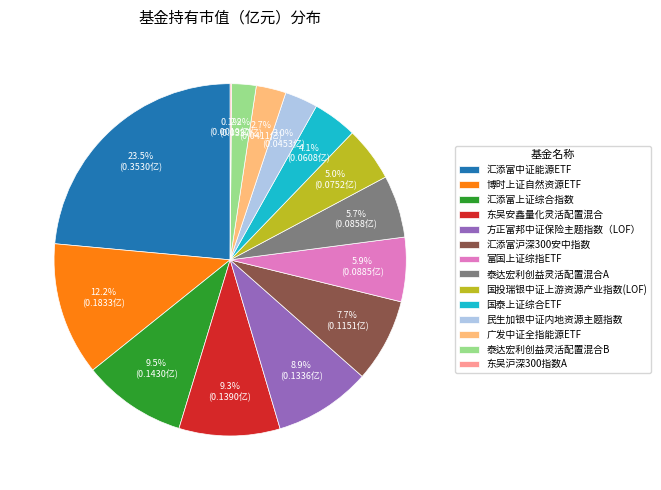

What percentage is the 泰达宏利创益灵活配置混合A slice, to the nearest percent?

6%